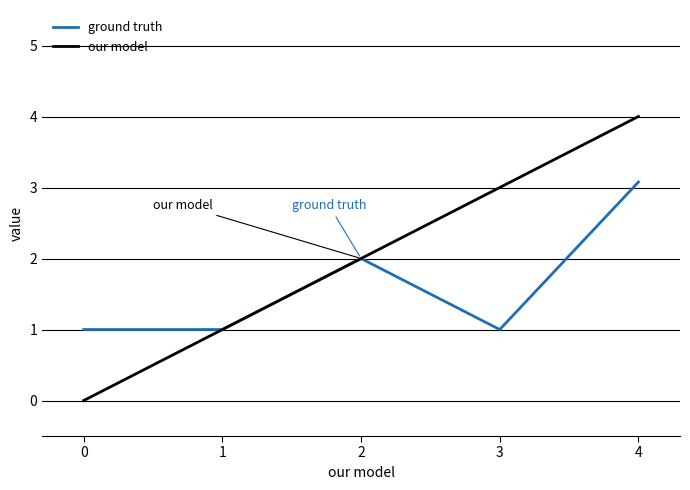

Which label corresponds to the largest value in the chart?

4